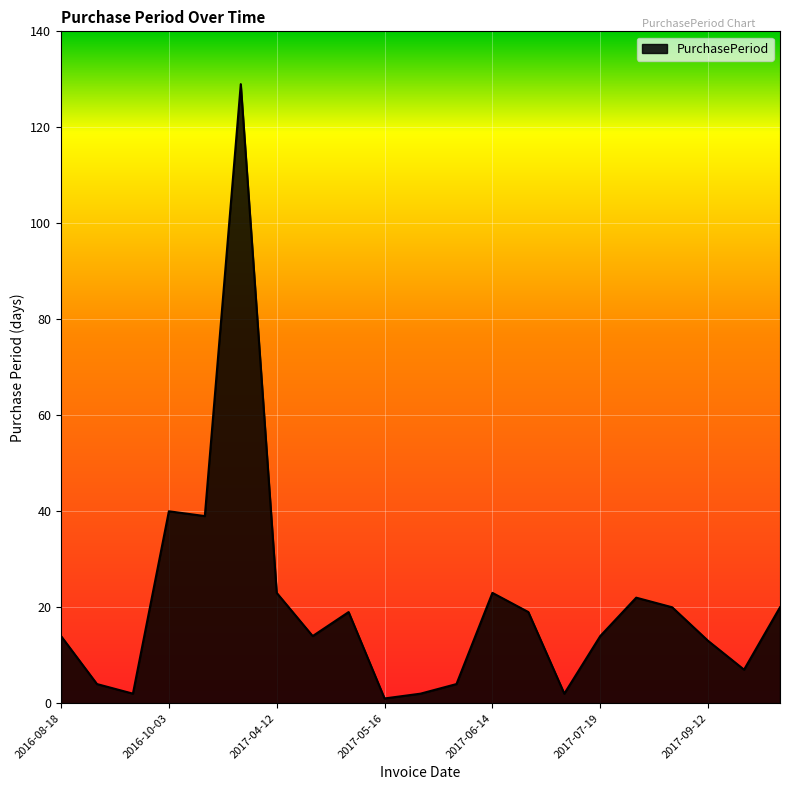

What is the maximum value shown in the chart?

129